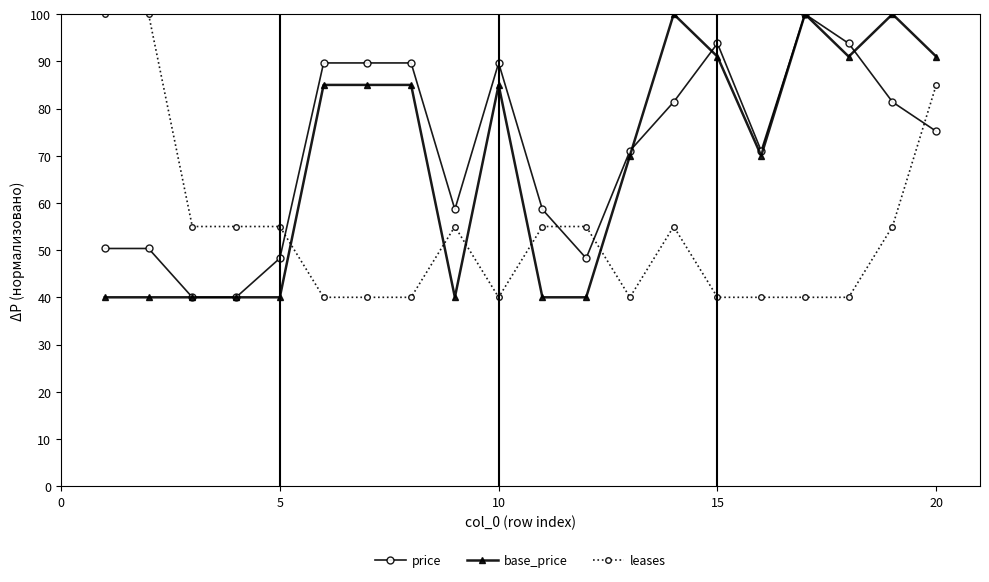

How many data points in price are less than 75?

10